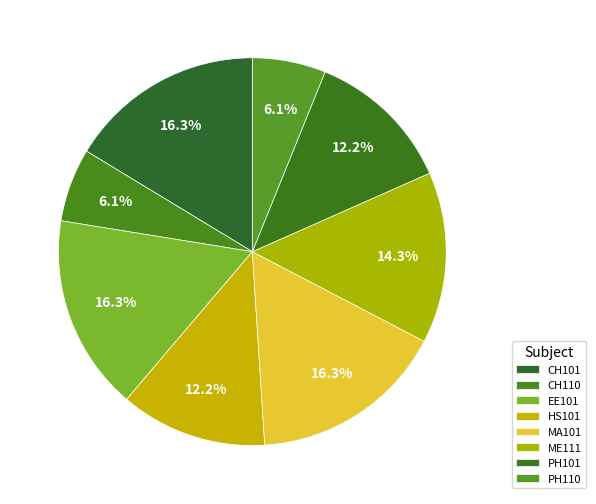

How many segments does this pie chart have?

8